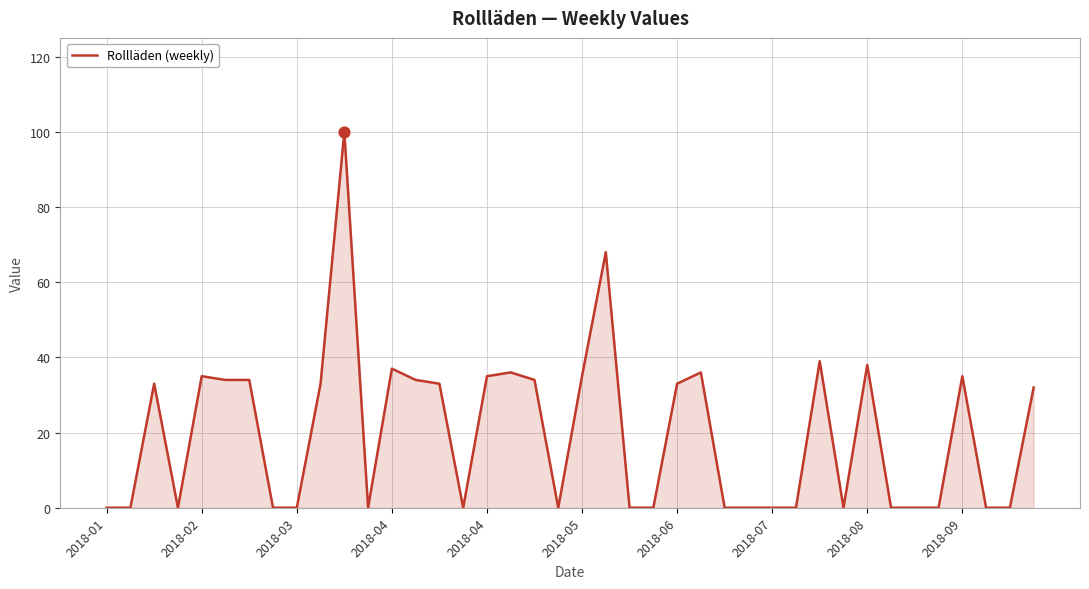

What is the greatest value displayed?

100